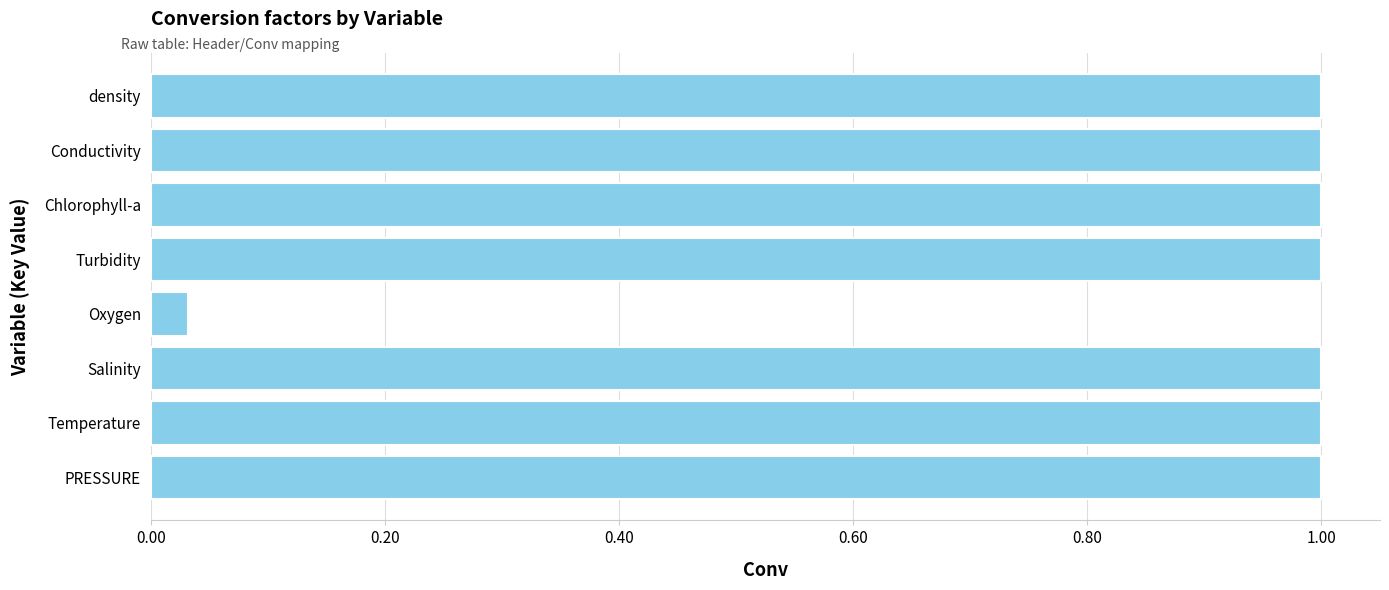

True or false: the data shows 0.3 at PRESSURE.

False